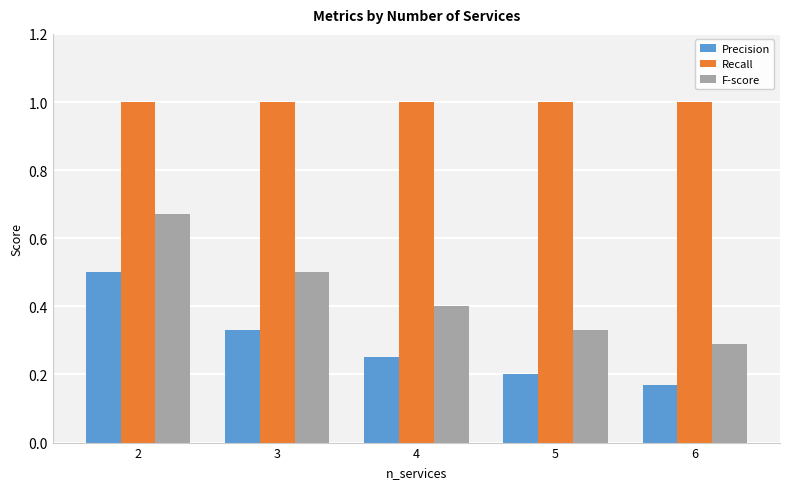

How many categories are shown in the chart?

5